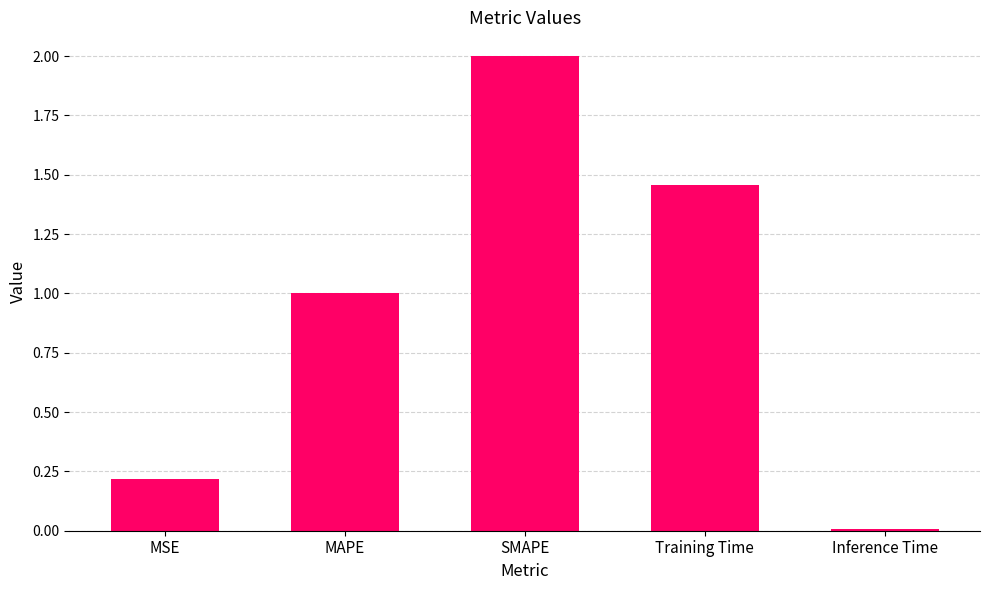

What is the value of the 3rd bar from the left?

2.0